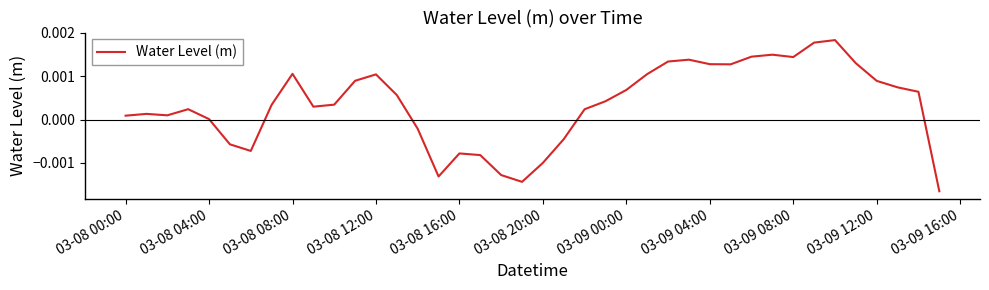

How many interior local peaks (higher than both neighbors) does the data have?

8